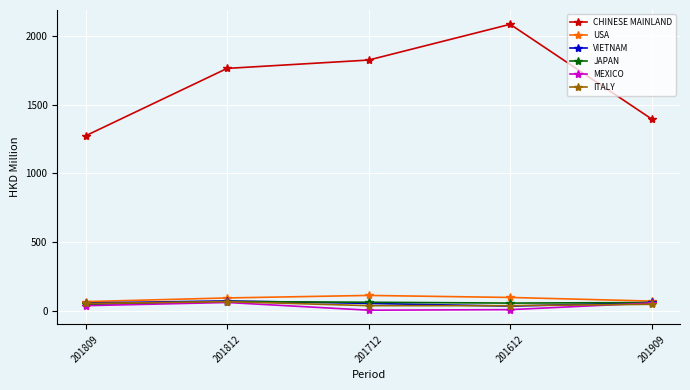

What are all the series names shown in the legend?

CHINESE MAINLAND, USA, VIETNAM, JAPAN, MEXICO, ITALY